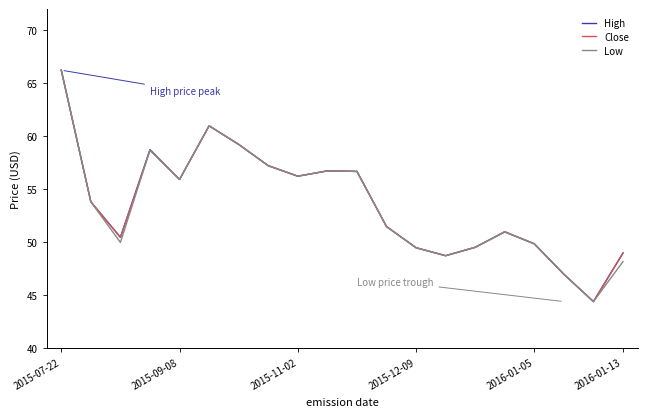

What is the lowest value of the Low series?

44.4